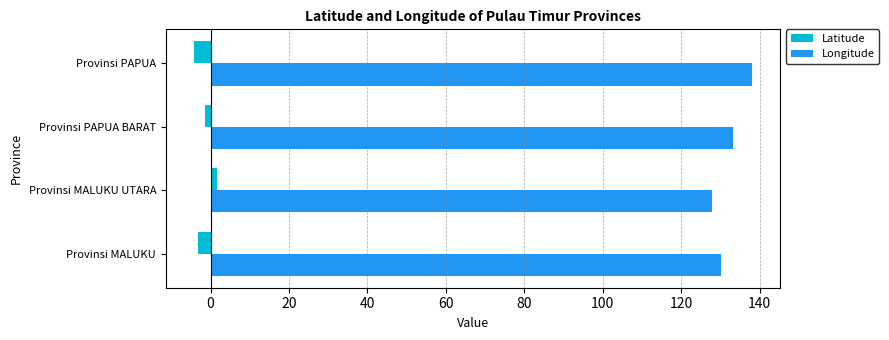

What is the minimum value for Latitude?

-4.3